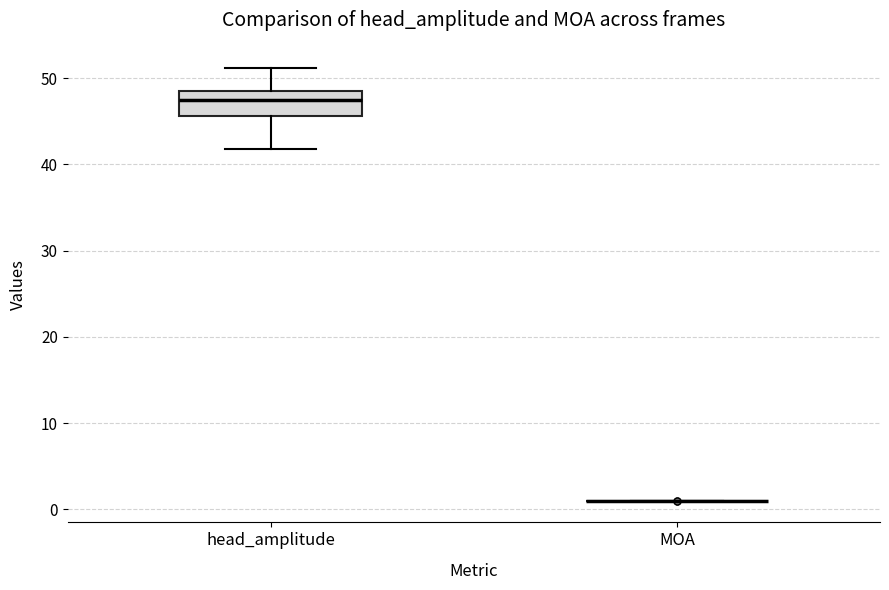

Reading left to right, transcribe this box plot: for each box, give where its median line is, the range the box spans, and where its two whiskers end, as read against the y-axis. The values are not printed on the chart, so give them approximately, as read against the axis.

head_amplitude: median 47, box 46 to 49, whiskers 42 to 51
MOA: box collapsed to a line at 1, whiskers 1 to 1